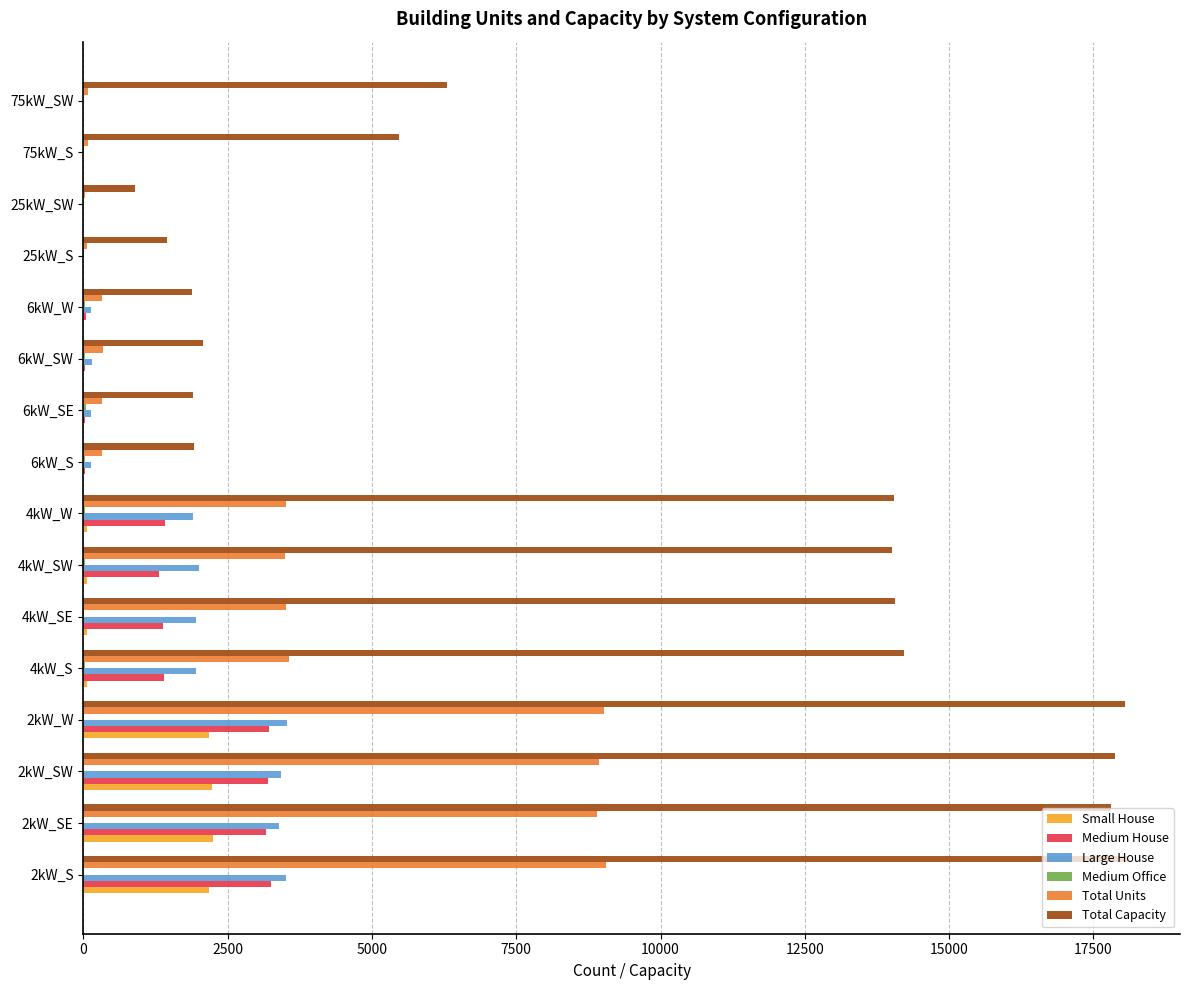

Between 4kW_W and 25kW_SW, which series saw the biggest shift?

Total Capacity